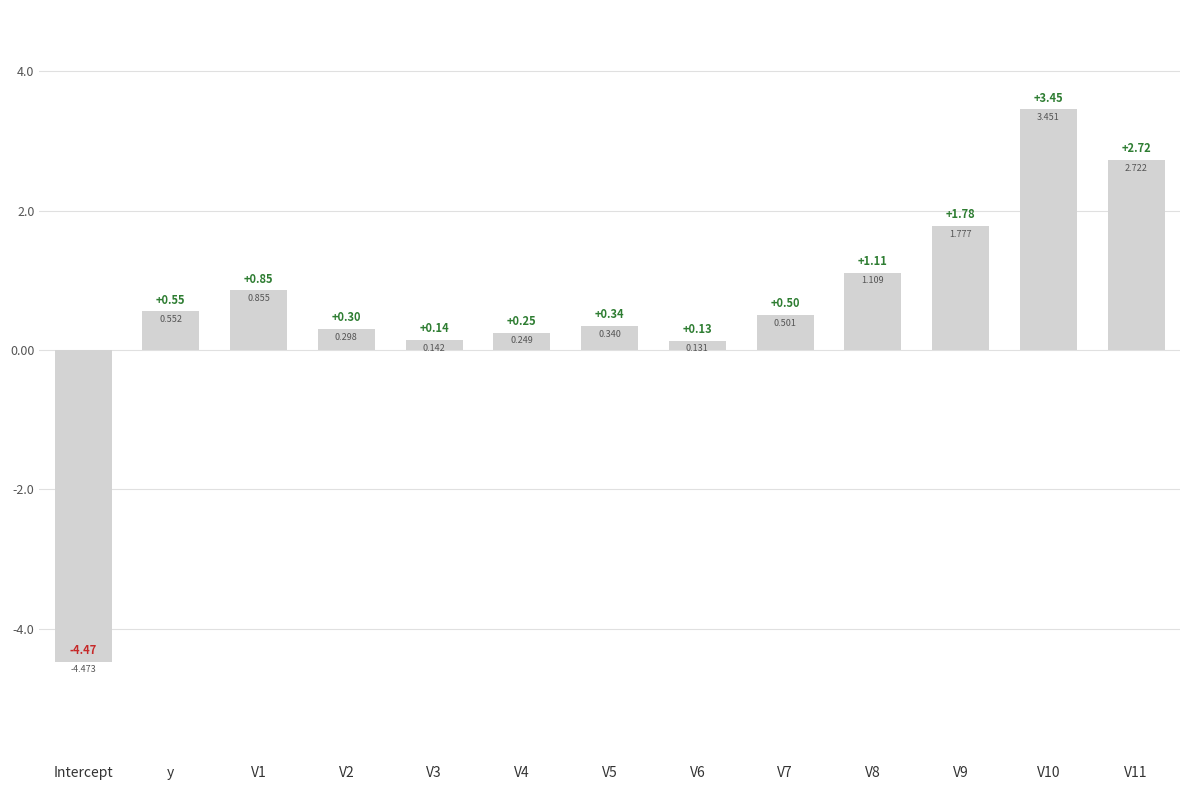

What is the label of the 8th bar from the right?

V4